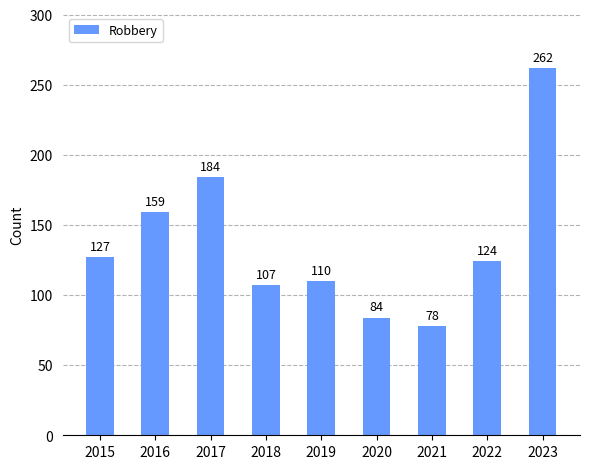

What is the sum of the values at 2017 and 2020?

268